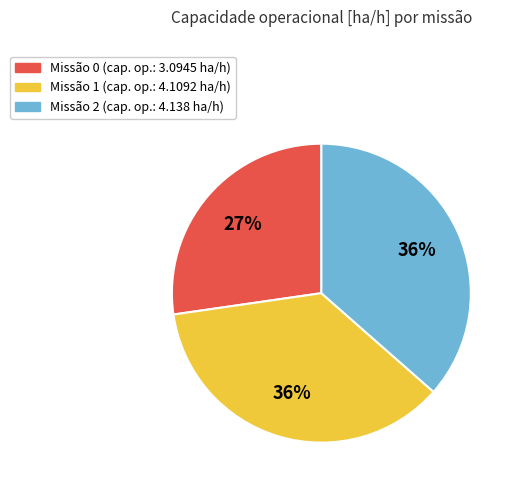

How many segments does this pie chart have?

3